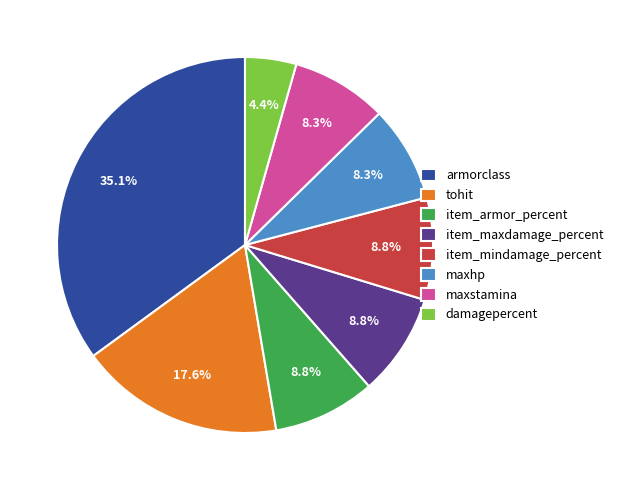

What is the total percentage of item_armor_percent and item_mindamage_percent?

17.6%